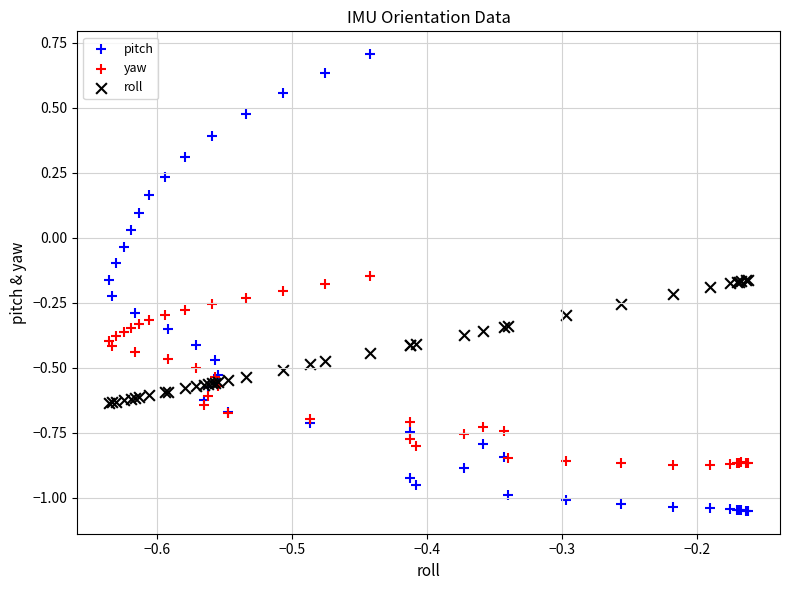

Which series contains the highest Y value?

pitch